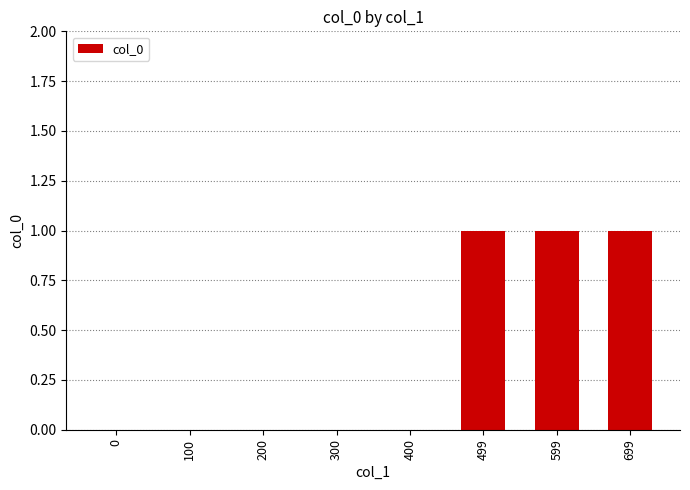

What is the sum of all values?

3